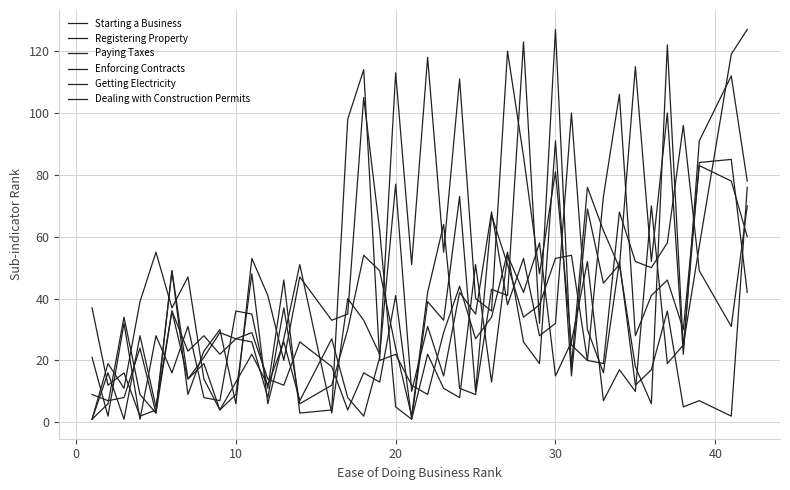

How many lines are shown in the chart?

6